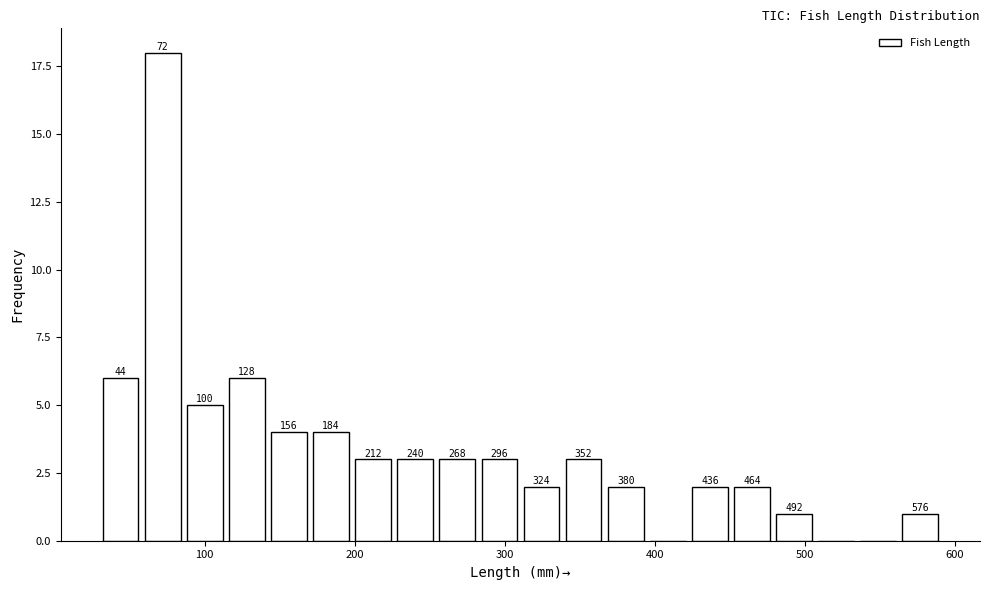

Read against the x-axis, roughly where is the centre of the tallest bar?

70